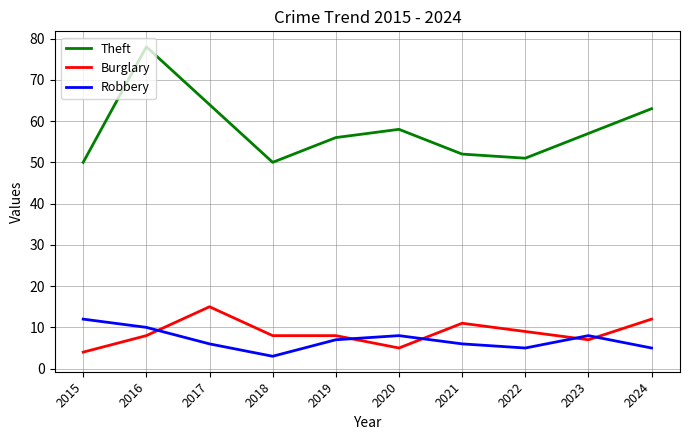

What is the difference between the Theft values at 2015 and 2019?

6